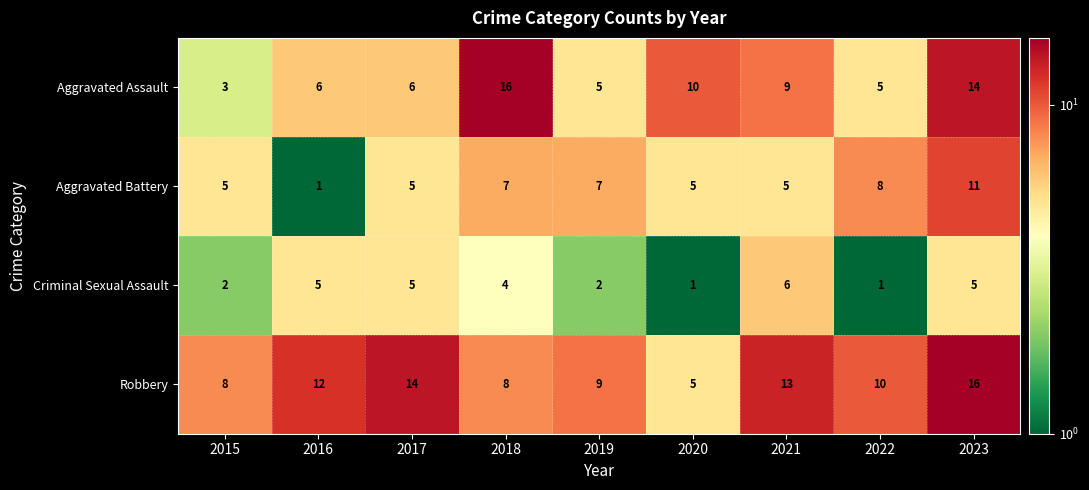

What is the difference between the maximum and minimum values in the Robbery series?

11